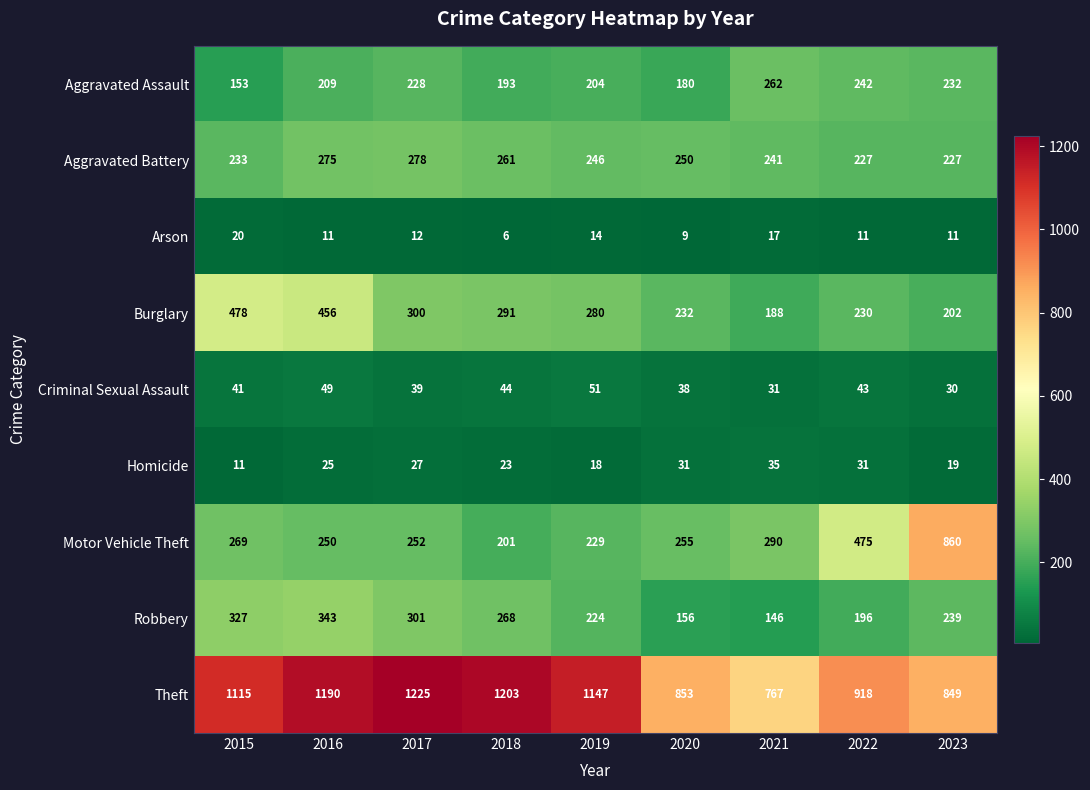

What is the spread (max minus min) of values at 2016?

1179